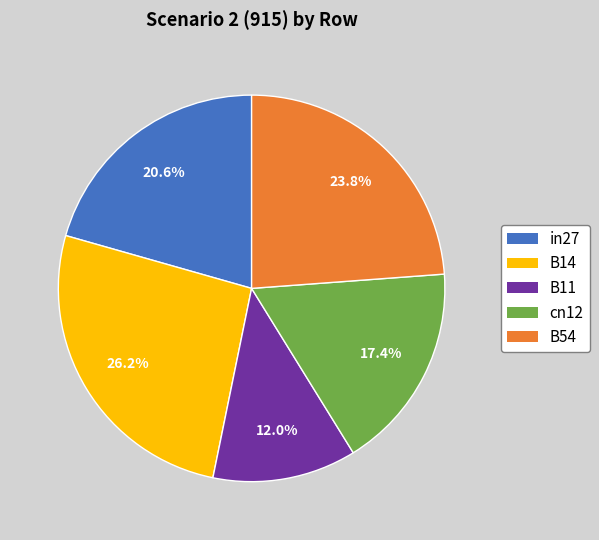

Which category has the biggest portion of the pie?

B14